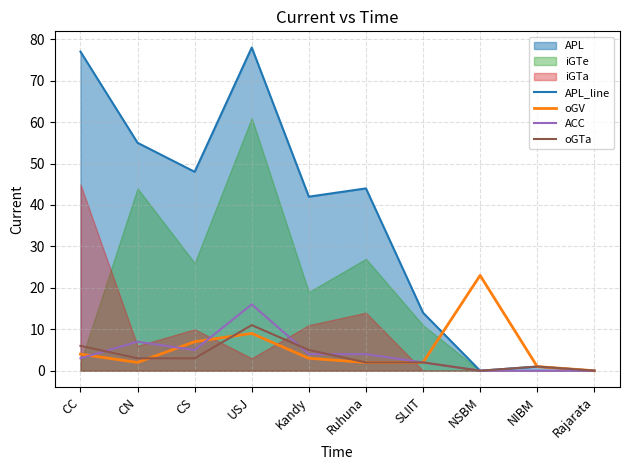

What is the value of the ACC point at the 7th from the left?

2